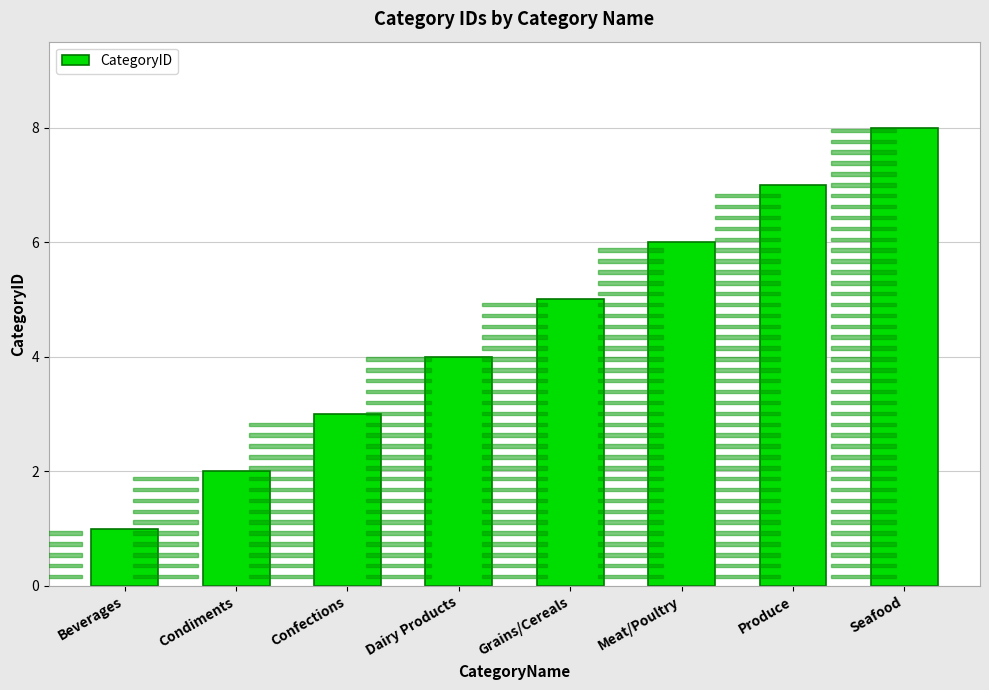

What is the difference between the values at Grains/Cereals and Confections?

2